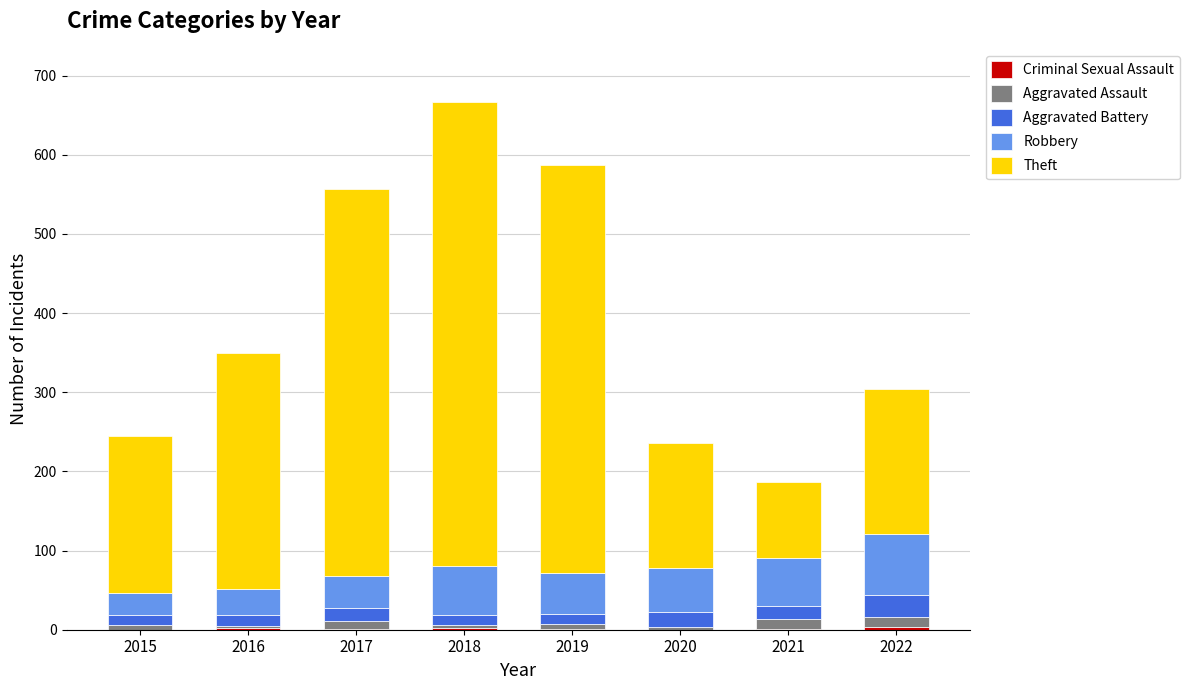

What is the sum of all Robbery values?

409